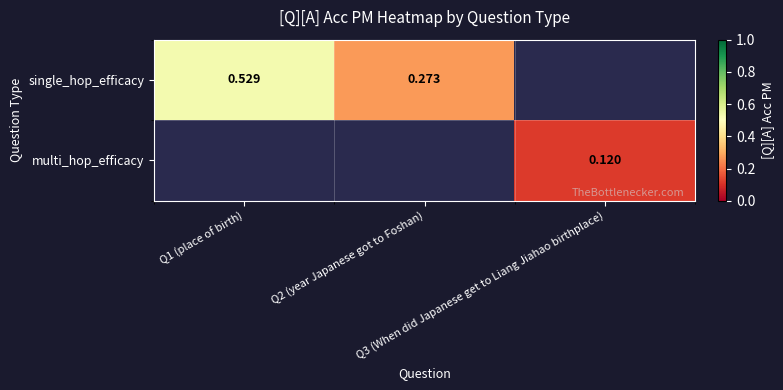

The value of multi_hop_efficacy at Q3 (When did Japanese get to Liang Jiahao birthplace) is 0.2. True or false?

False